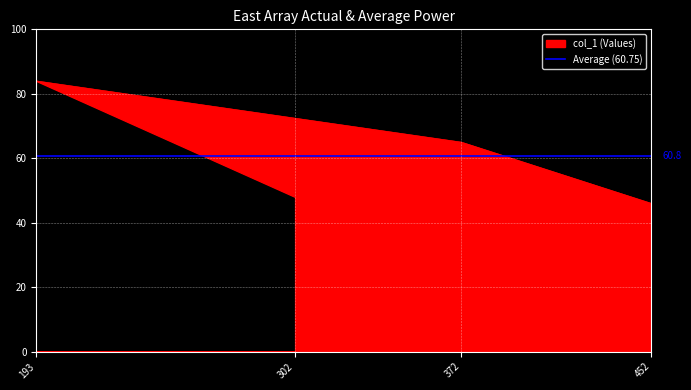

What is the sum of the values at 372 and 302?

113